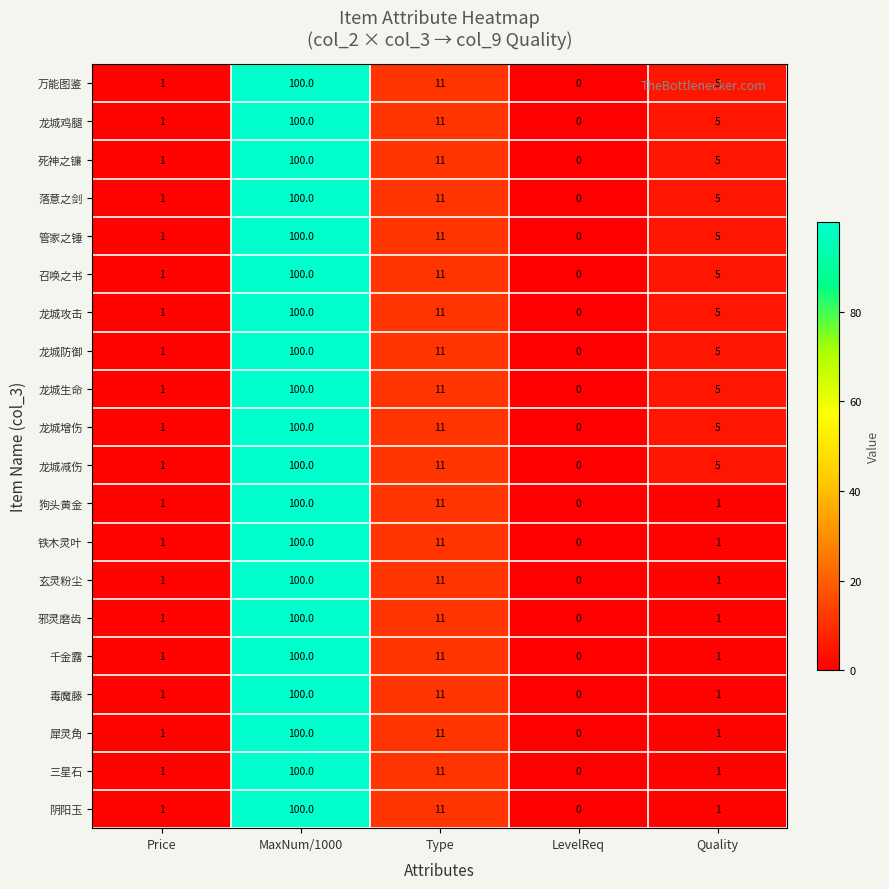

At which label does 万能图鉴 first exceed 5?

MaxNum/1000